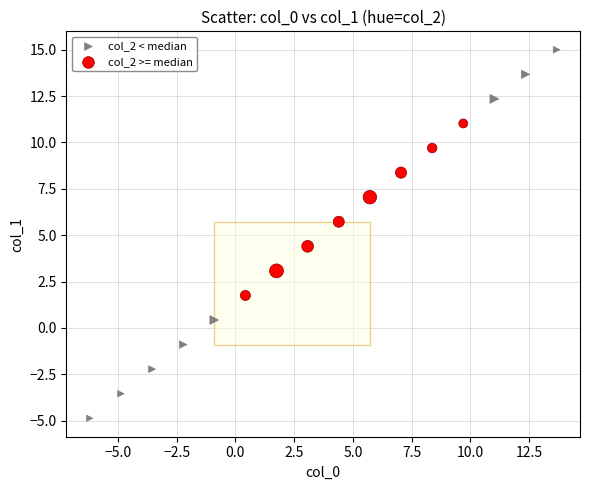

Which series has the widest spread of Y values?

col_2 < median